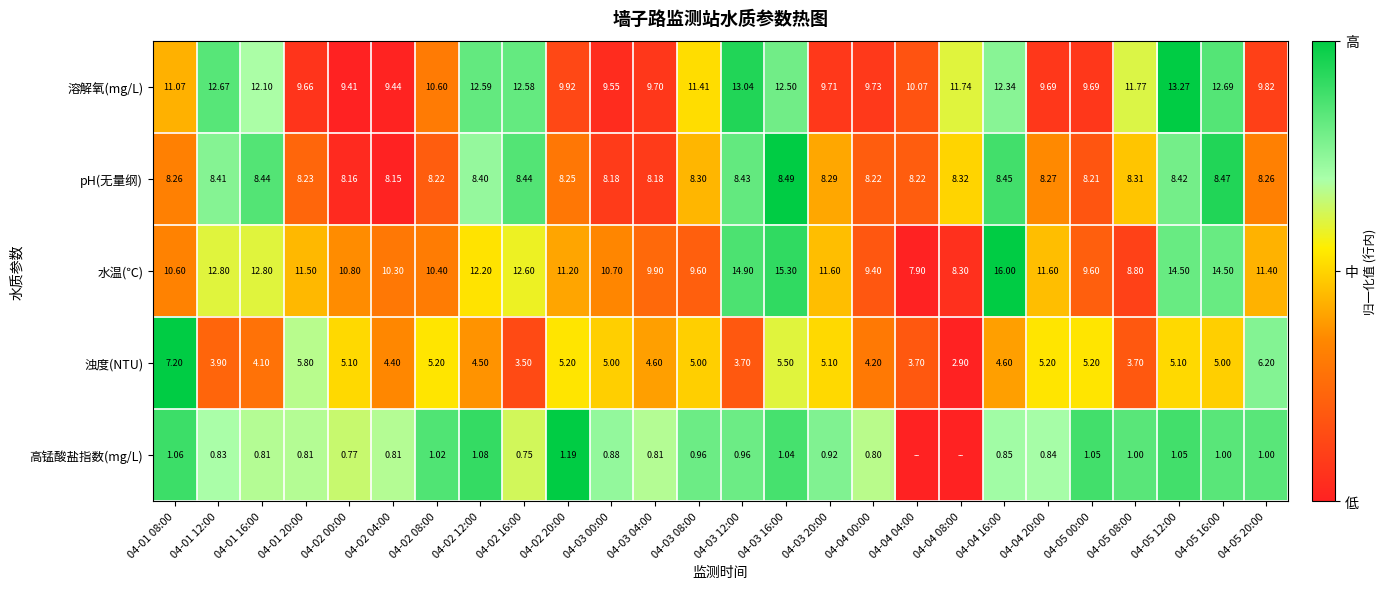

Between 04-01 20:00 and 04-05 20:00, which is larger?

04-05 20:00